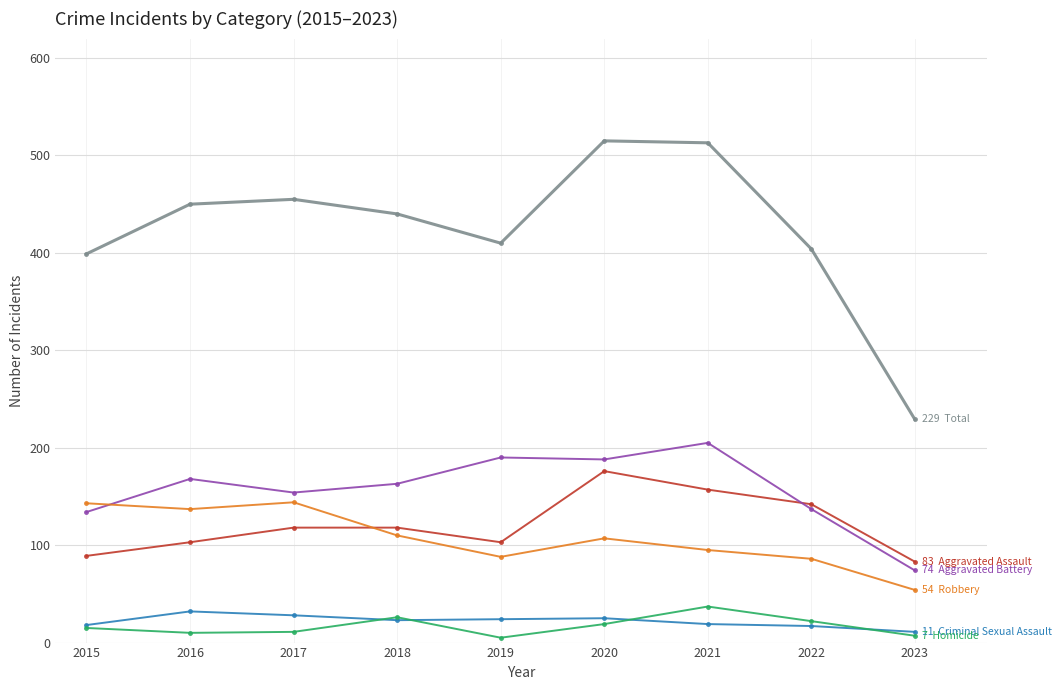

Count the number of data series in this chart.

6